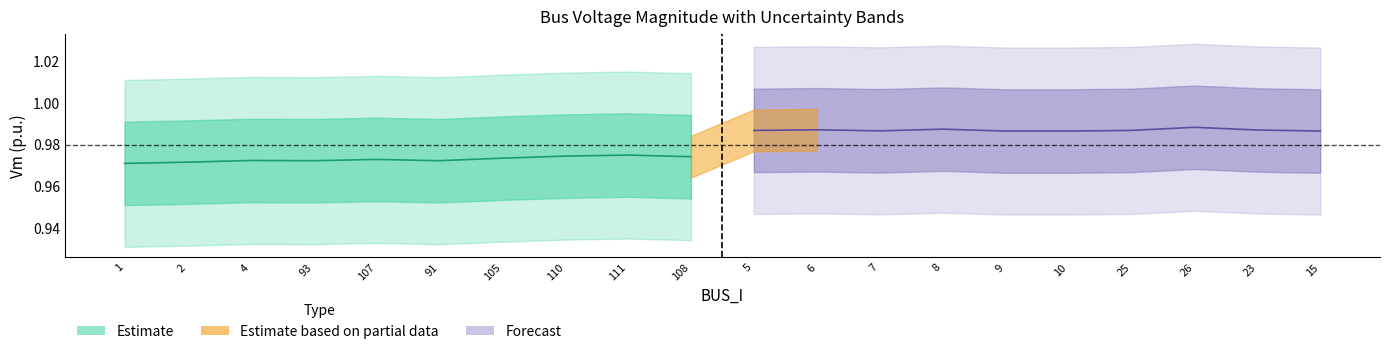

Which has a higher value, 4 or 7?

7